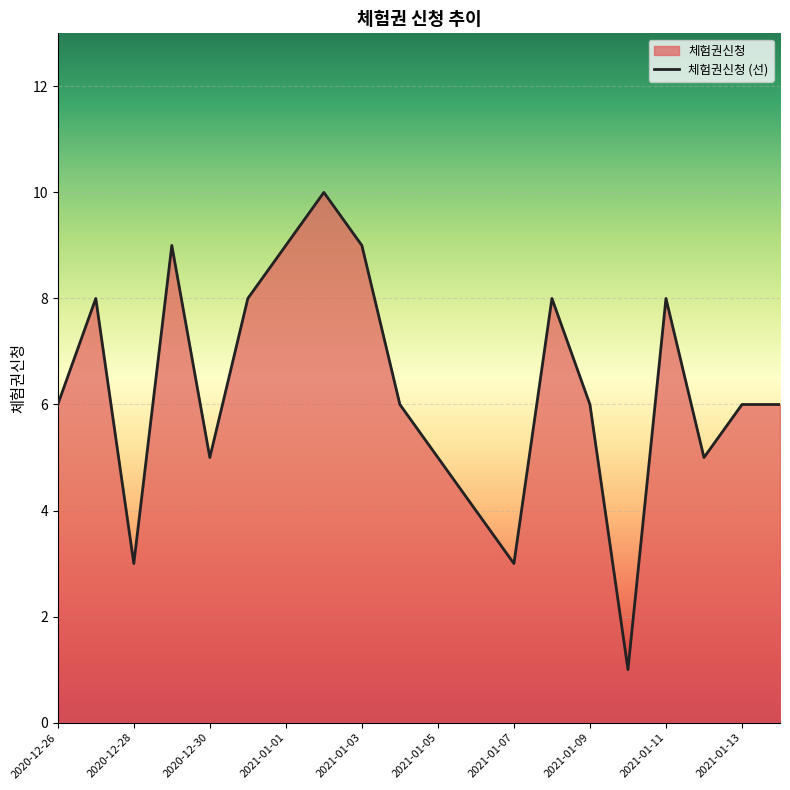

Reading left to right, transcribe all the data shown in this chart.

6	8	3	9	5	8	9	10	9	6	5	4	3	8	6	1	8	5	6	6